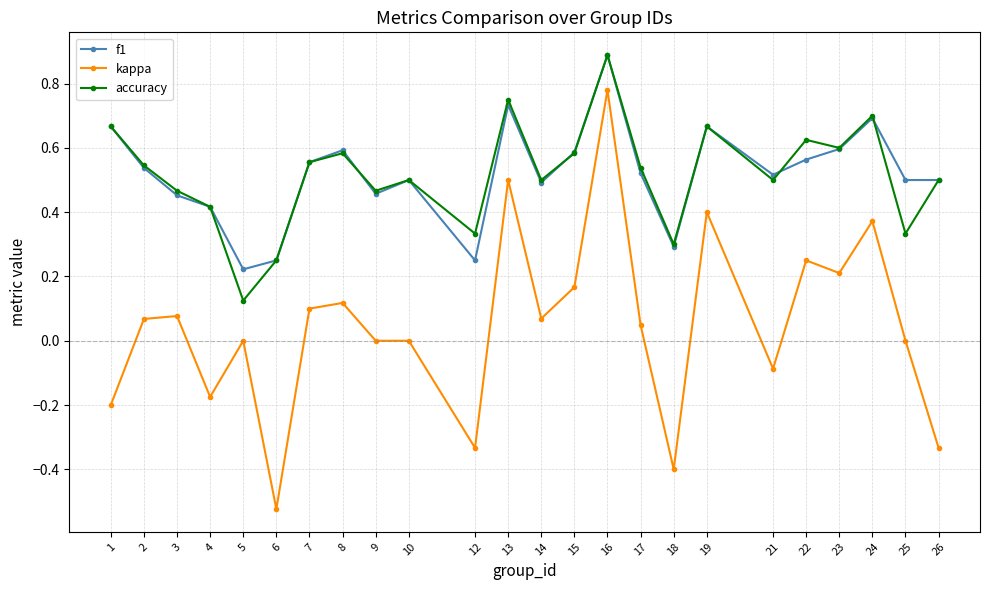

Which label corresponds to the smallest value in the chart?

6